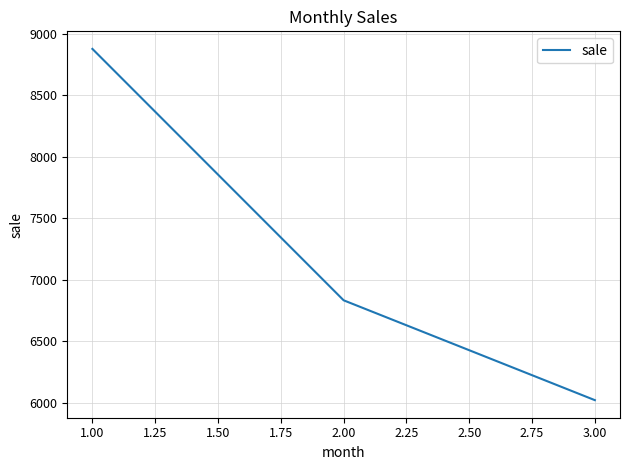

Approximately how many times larger is the value at 2.00 compared to 1.00?

0.8